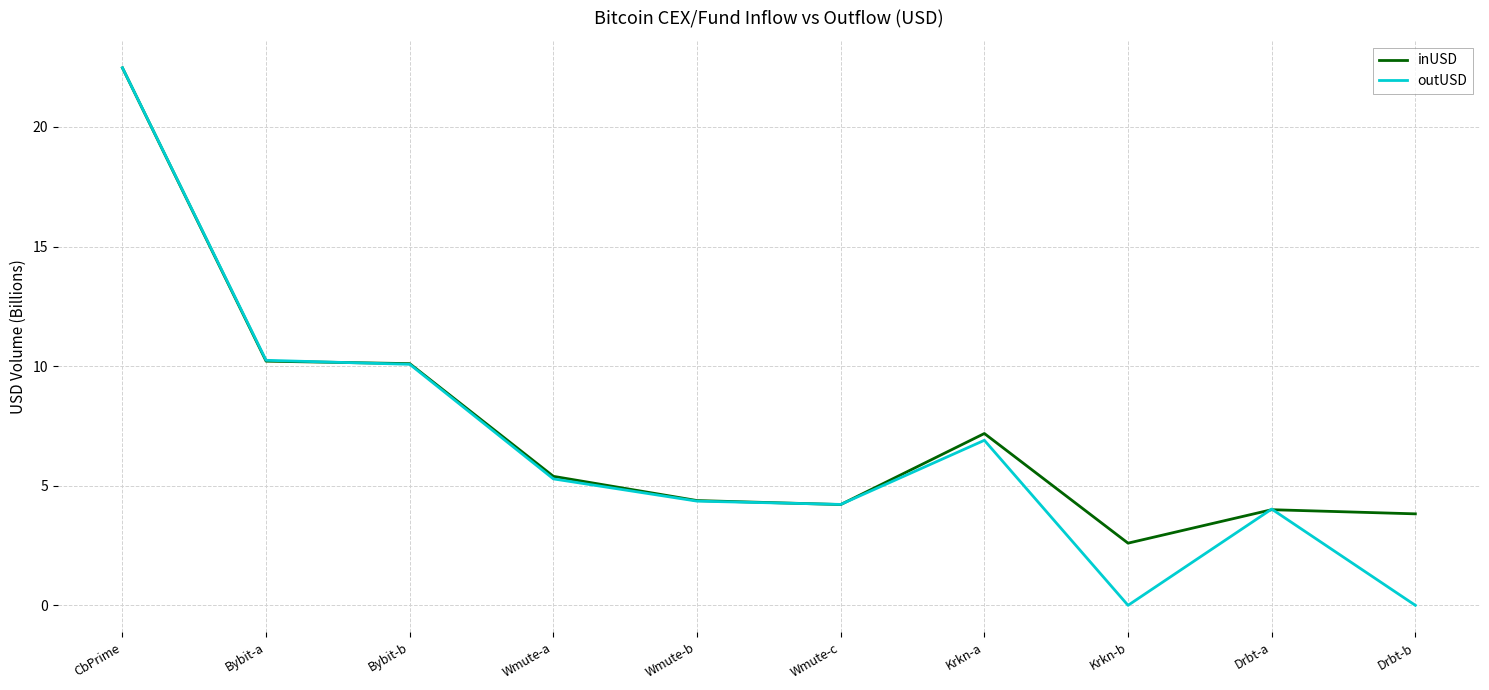

What is the difference between the inUSD values at Wmute-b and CbPrime?

18.1